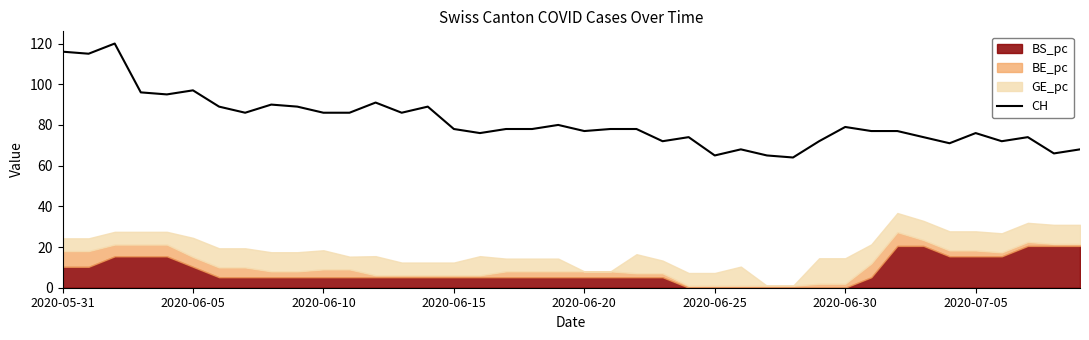

What is the maximum value shown in the chart?

120